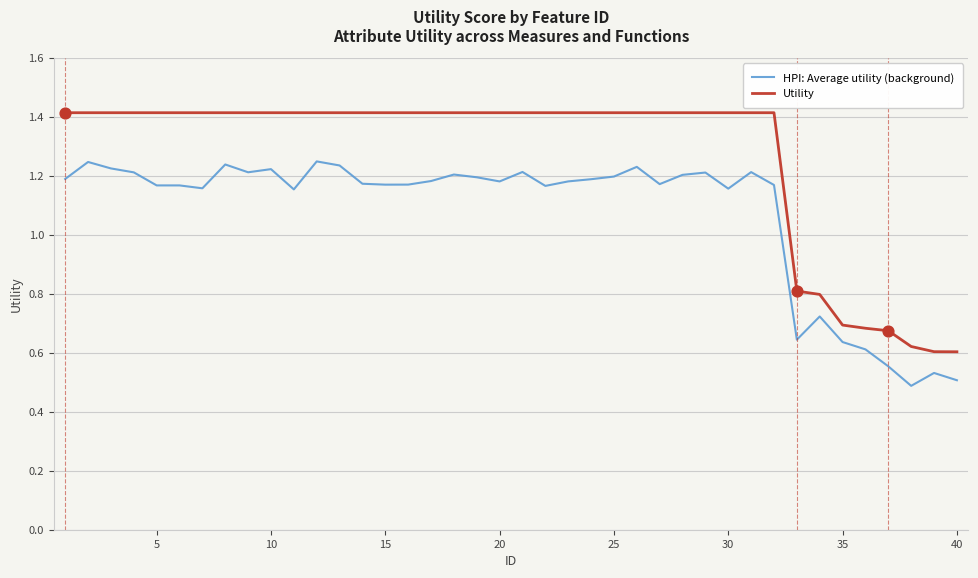

Which series has the widest spread of values?

Utility